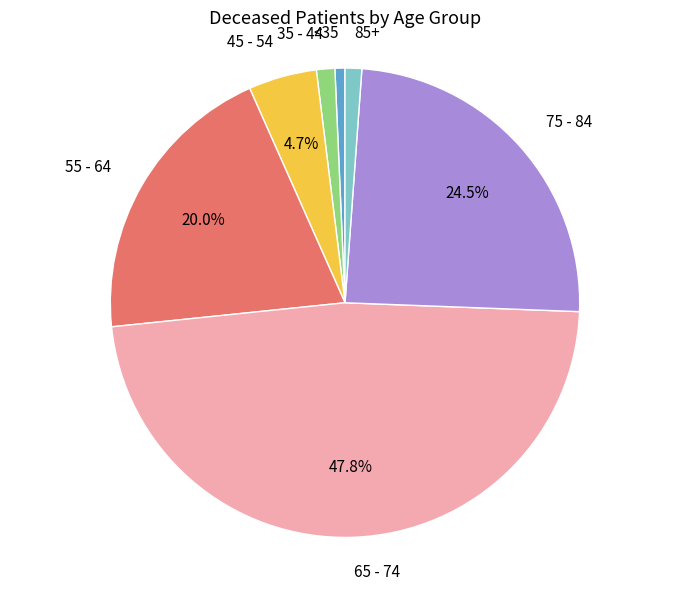

Is the sum of 85+ and <35 greater than half?

No